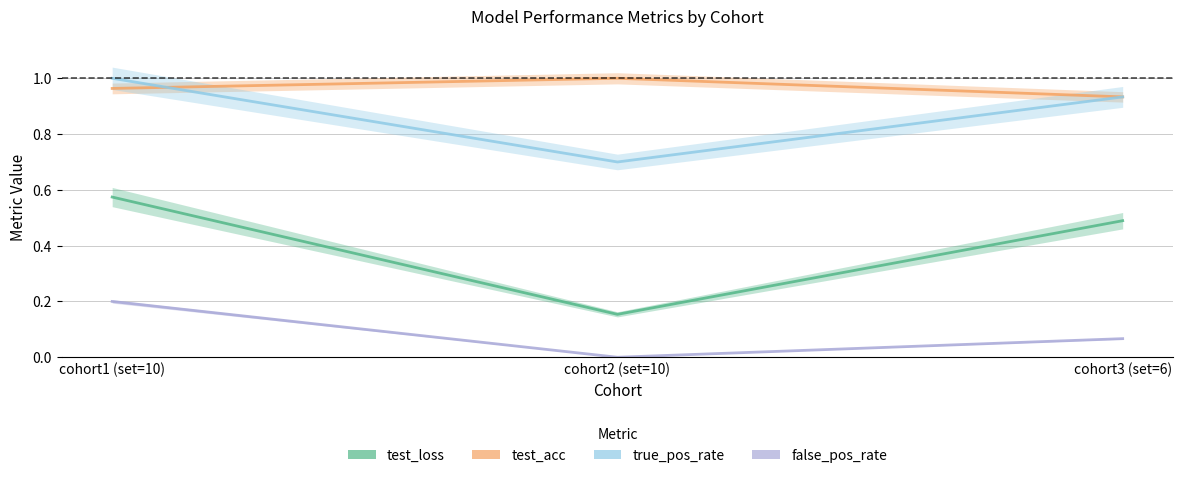

Where is false_pos_rate nearest to the value 0?

cohort2 (set=10)